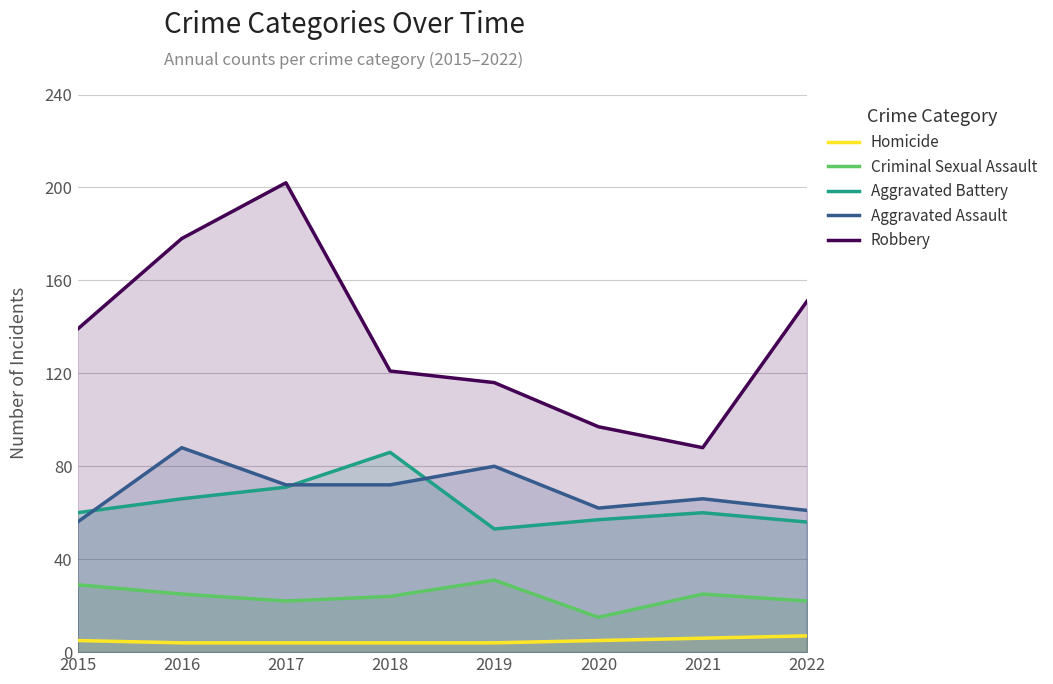

What is the difference between the Robbery values at 2017 and 2019?

86